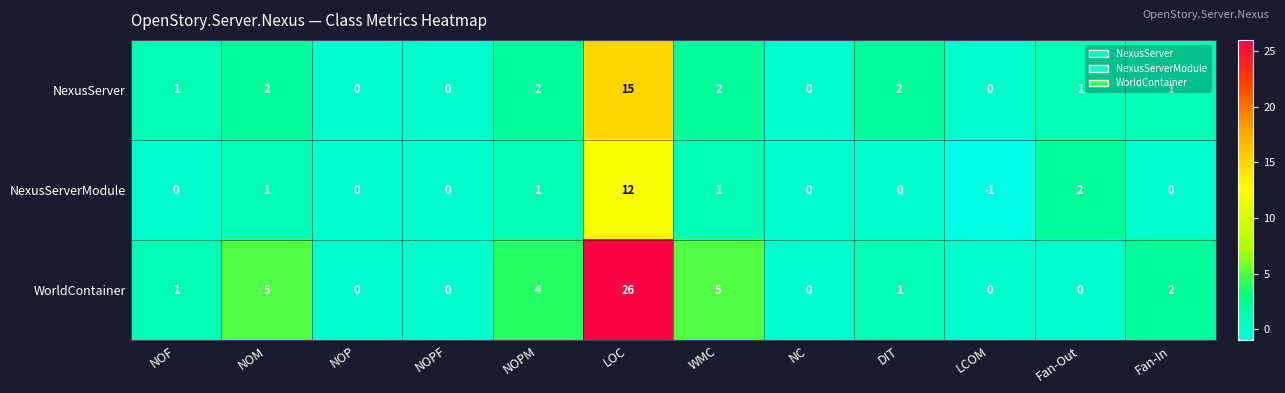

What is the total value across all series at DIT?

3